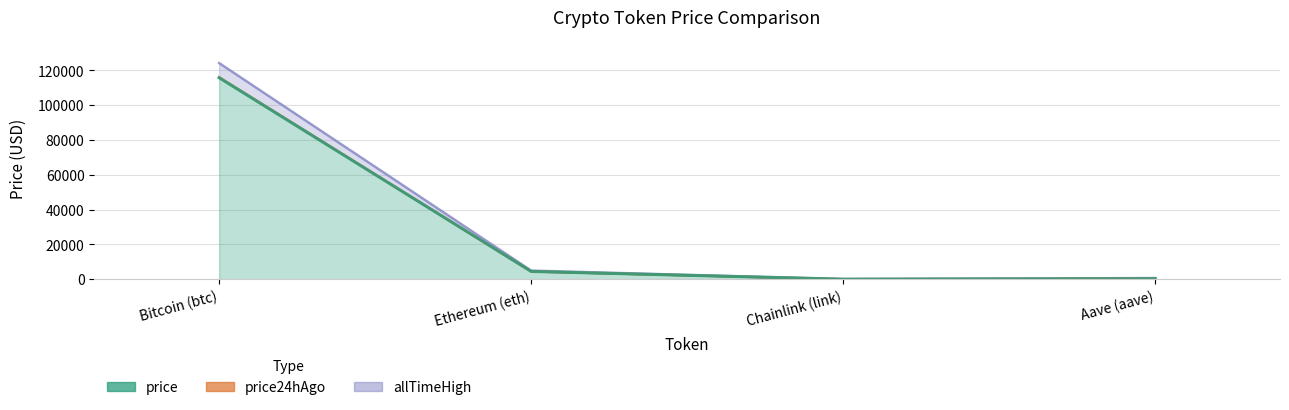

What is the difference between the highest and lowest values at Aave (aave)?

366.2